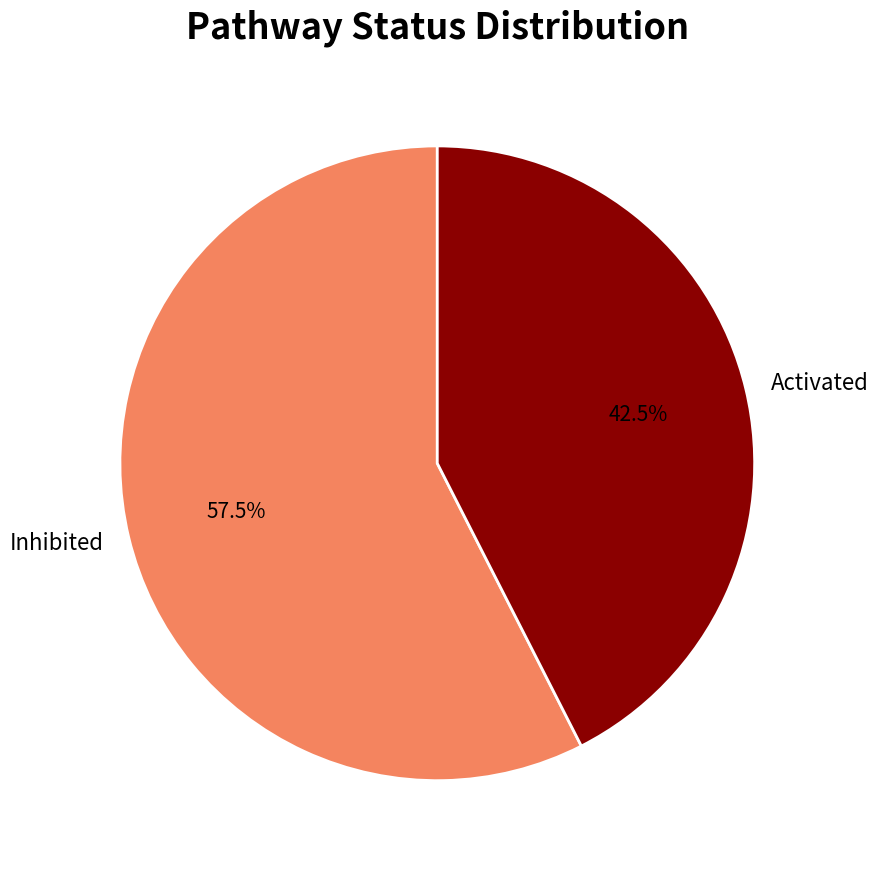

Is there any slice that represents more than half of the pie?

Yes